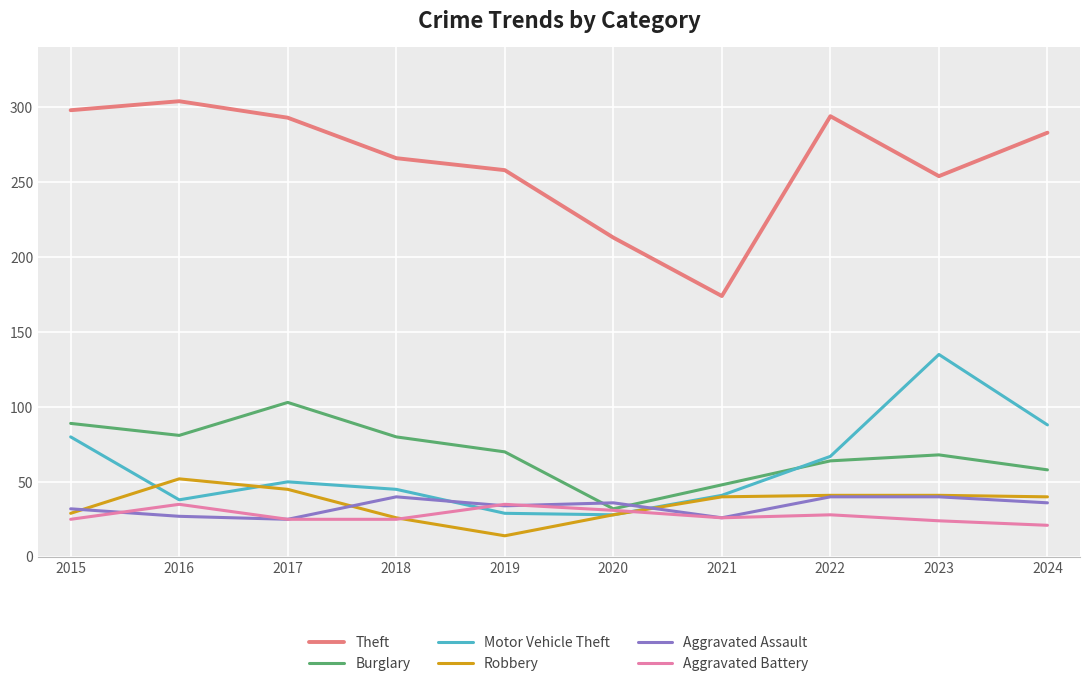

What is the total value across all series at 2022?

534